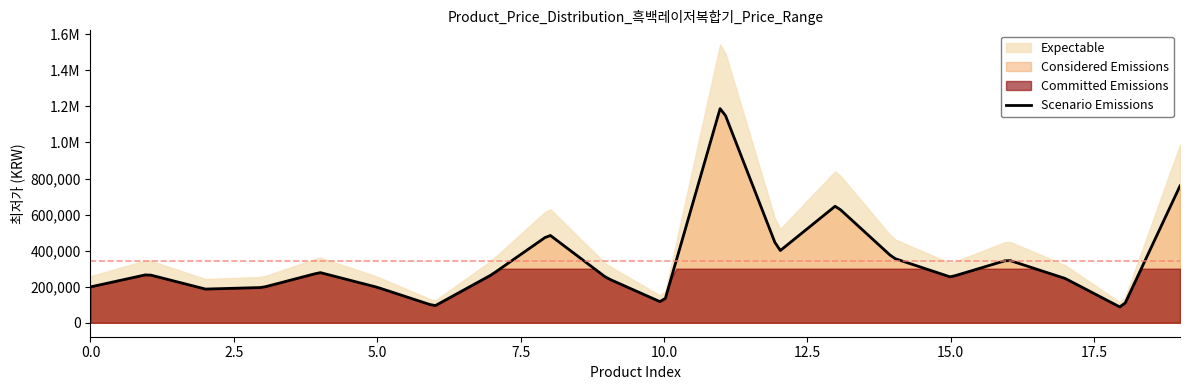

Does the chart have visible grid lines?

No